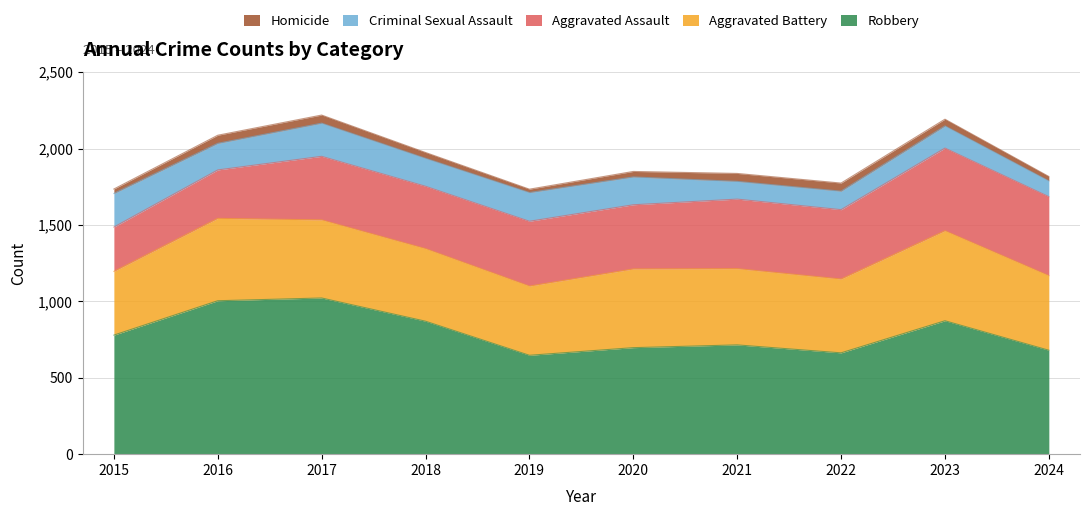

True or false: Criminal Sexual Assault and Homicide cross at least once.

False